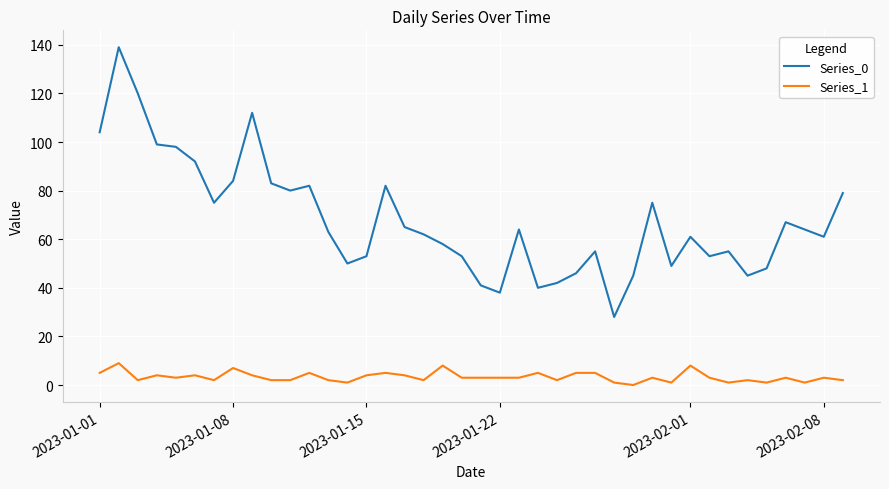

True or false: Series_0 and Series_1 cross at least once.

False